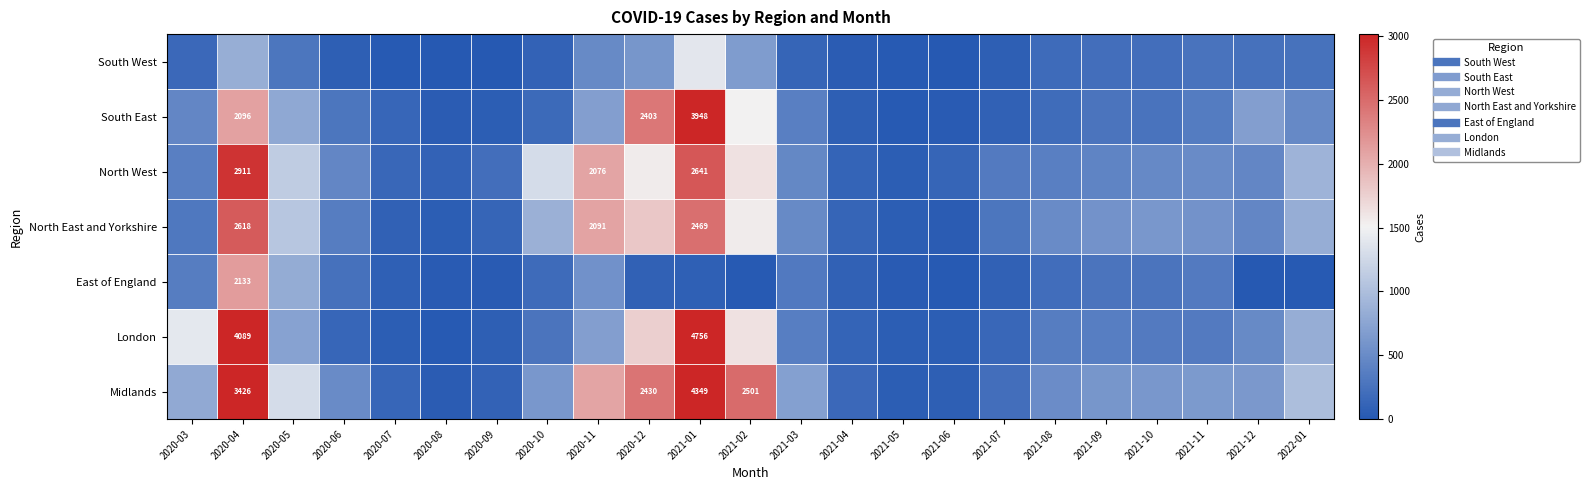

Is it true that South East equals 1381 at 2020-04?

False